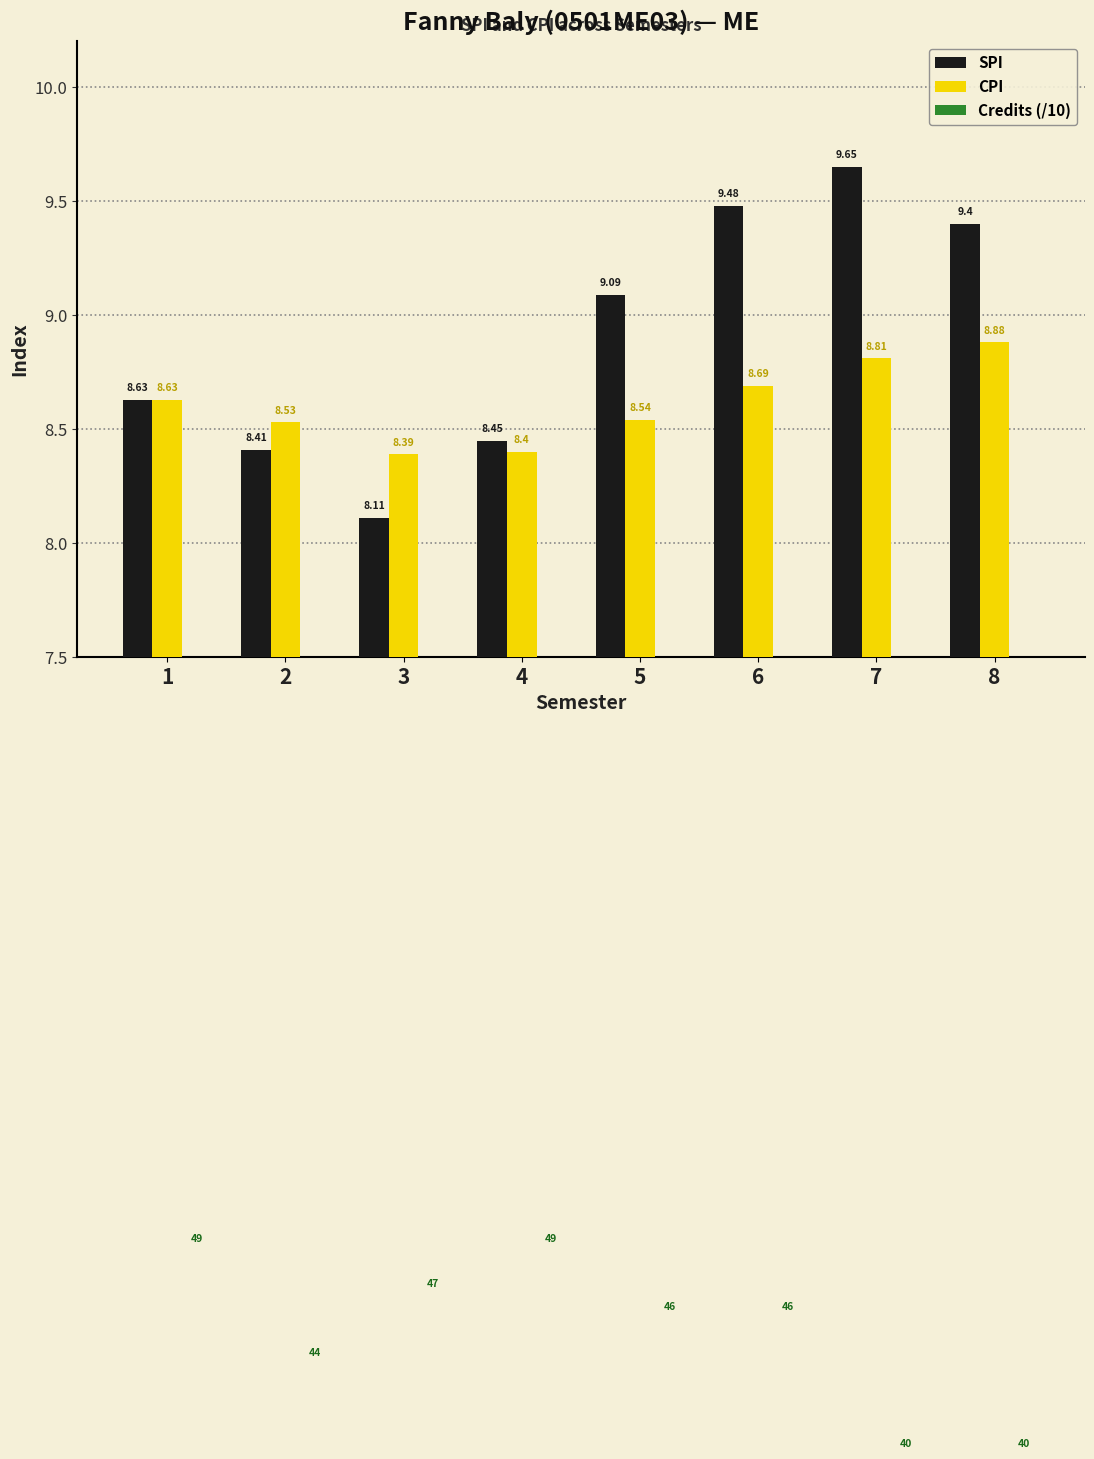

What is the value of the Credits (/10) bar at the 6th from the left?

4.6